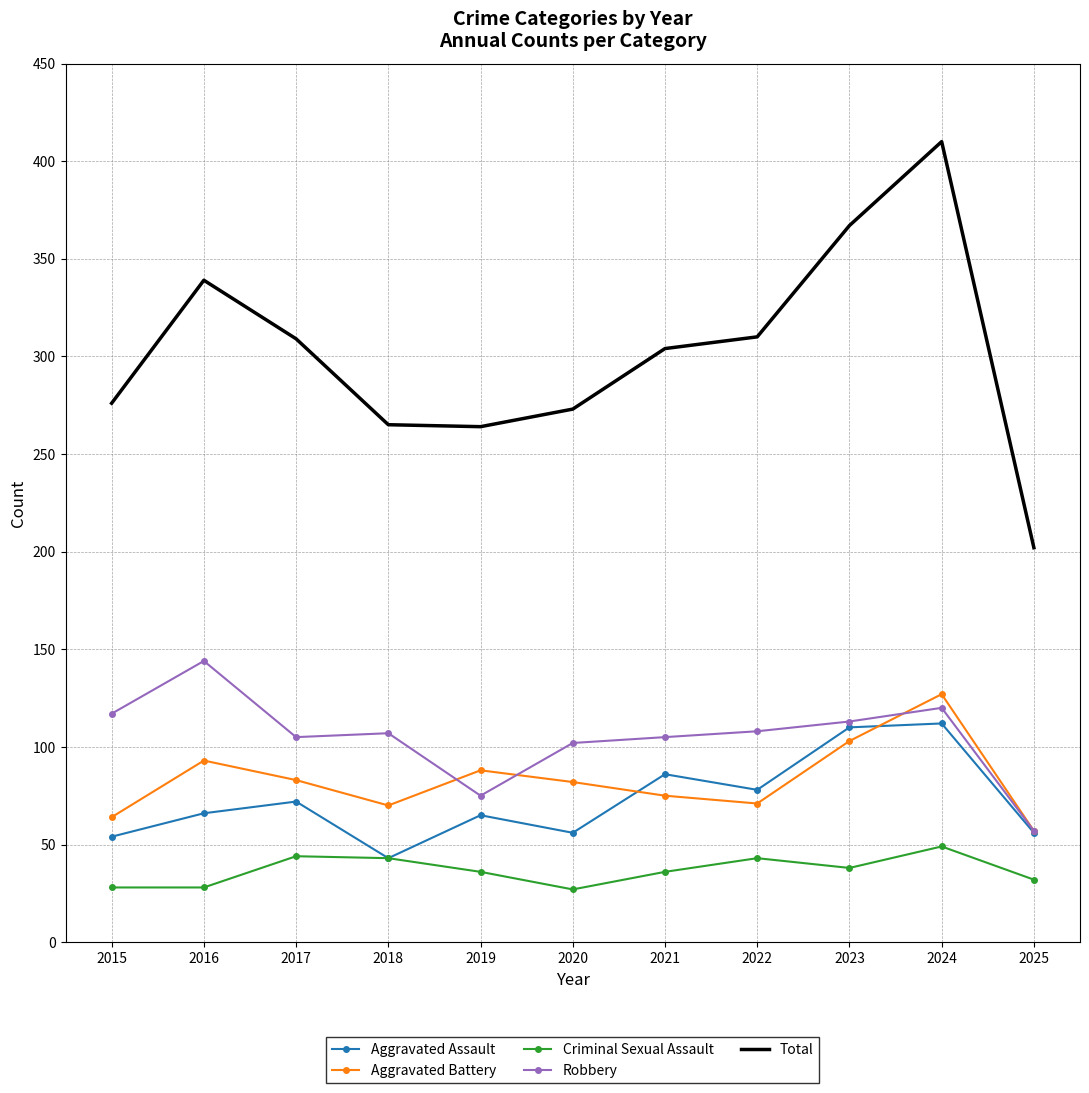

Read the Criminal Sexual Assault value at 2015.

28